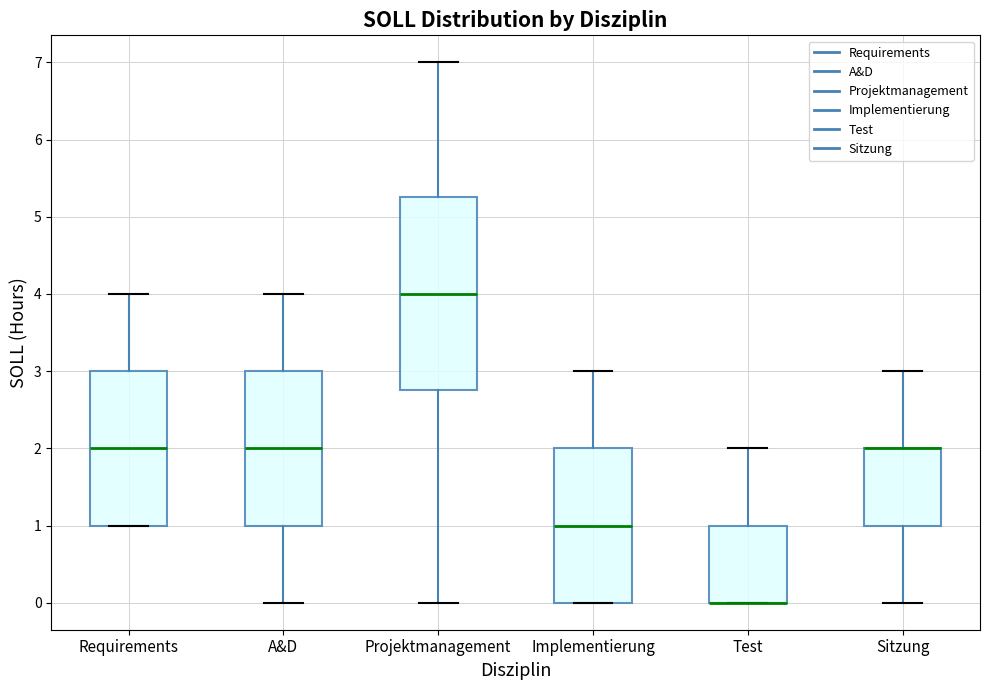

Where does the upper whisker of the box for Test end on the y-axis? The values are not printed on the chart, so give them approximately, as read against the axis.

2.0